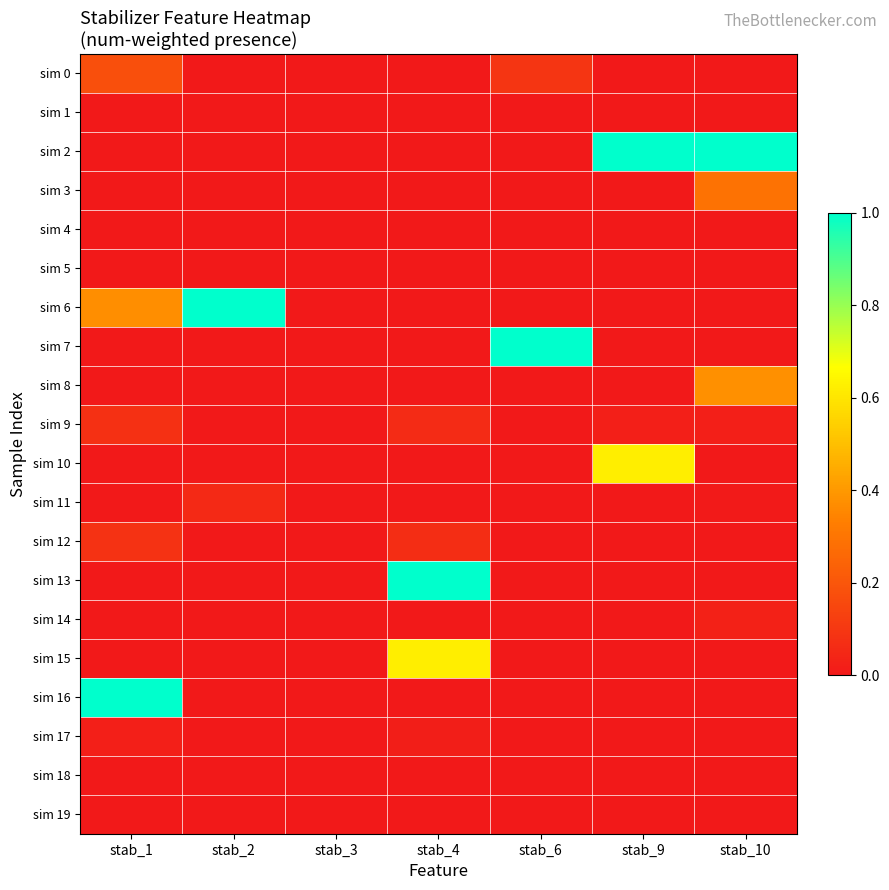

Reading left to right, list all the values displayed in this chart.

sim 0: stab_1=0.2	stab_2=0.0	stab_3=0.0	stab_4=0.0	stab_6=0.1	stab_9=0.0	stab_10=0.0
sim 1: stab_1=0.0	stab_2=0.0	stab_3=0.0	stab_4=0.0	stab_6=0.0	stab_9=0.0	stab_10=0.0
sim 2: stab_1=0.0	stab_2=0.0	stab_3=0.0	stab_4=0.0	stab_6=0.0	stab_9=1.0	stab_10=1.0
sim 3: stab_1=0.0	stab_2=0.0	stab_3=0.0	stab_4=0.0	stab_6=0.0	stab_9=0.0	stab_10=0.3
sim 4: stab_1=0.0	stab_2=0.0	stab_3=0.0	stab_4=0.0	stab_6=0.0	stab_9=0.0	stab_10=0.0
sim 5: stab_1=0.0	stab_2=0.0	stab_3=0.0	stab_4=0.0	stab_6=0.0	stab_9=0.0	stab_10=0.0
sim 6: stab_1=0.4	stab_2=1.0	stab_3=0.0	stab_4=0.0	stab_6=0.0	stab_9=0.0	stab_10=0.0
sim 7: stab_1=0.0	stab_2=0.0	stab_3=0.0	stab_4=0.0	stab_6=1.0	stab_9=0.0	stab_10=0.0
sim 8: stab_1=0.0	stab_2=0.0	stab_3=0.0	stab_4=0.0	stab_6=0.0	stab_9=0.0	stab_10=0.4
sim 9: stab_1=0.1	stab_2=0.0	stab_3=0.0	stab_4=0.1	stab_6=0.0	stab_9=0.0	stab_10=0.0
sim 10: stab_1=0.0	stab_2=0.0	stab_3=0.0	stab_4=0.0	stab_6=0.0	stab_9=0.6	stab_10=0.0
sim 11: stab_1=0.0	stab_2=0.1	stab_3=0.0	stab_4=0.0	stab_6=0.0	stab_9=0.0	stab_10=0.0
sim 12: stab_1=0.1	stab_2=0.0	stab_3=0.0	stab_4=0.1	stab_6=0.0	stab_9=0.0	stab_10=0.0
sim 13: stab_1=0.0	stab_2=0.0	stab_3=0.0	stab_4=1.0	stab_6=0.0	stab_9=0.0	stab_10=0.0
sim 14: stab_1=0.0	stab_2=0.0	stab_3=0.0	stab_4=0.0	stab_6=0.0	stab_9=0.0	stab_10=0.0
sim 15: stab_1=0.0	stab_2=0.0	stab_3=0.0	stab_4=0.6	stab_6=0.0	stab_9=0.0	stab_10=0.0
sim 16: stab_1=1.0	stab_2=0.0	stab_3=0.0	stab_4=0.0	stab_6=0.0	stab_9=0.0	stab_10=0.0
sim 17: stab_1=0.0	stab_2=0.0	stab_3=0.0	stab_4=0.0	stab_6=0.0	stab_9=0.0	stab_10=0.0
sim 18: stab_1=0.0	stab_2=0.0	stab_3=0.0	stab_4=0.0	stab_6=0.0	stab_9=0.0	stab_10=0.0
sim 19: stab_1=0.0	stab_2=0.0	stab_3=0.0	stab_4=0.0	stab_6=0.0	stab_9=0.0	stab_10=0.0